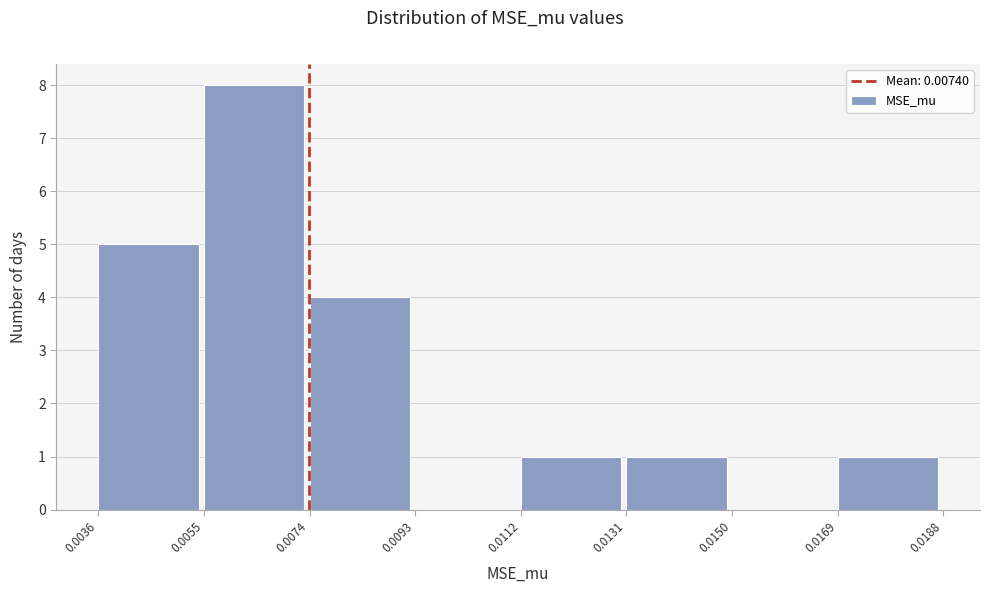

What is the height of the bar covering 0.0074 to 0.0093 on the x-axis? The values are not printed on the chart, so give them approximately, as read against the axis.

4